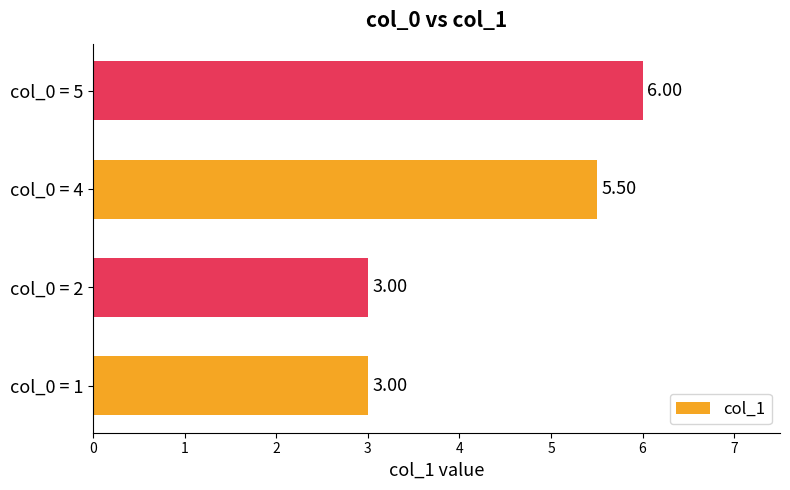

Which has a higher value, col_0 = 2 or col_0 = 5?

col_0 = 5